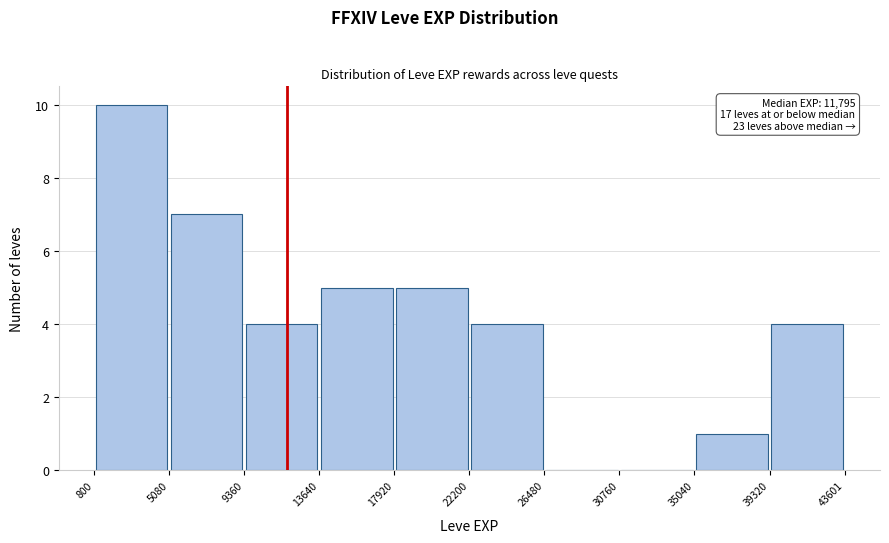

Which range on the x-axis has the tallest bar?

800 to 5080